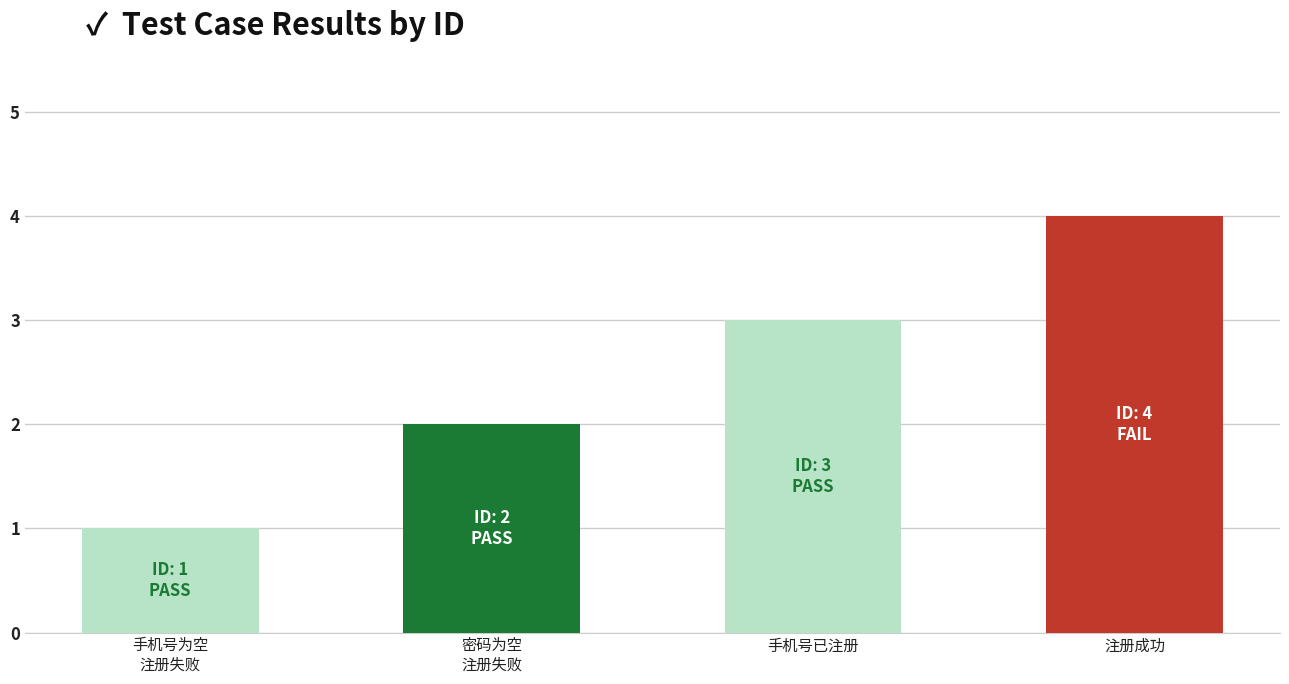

Are the bars horizontal?

No